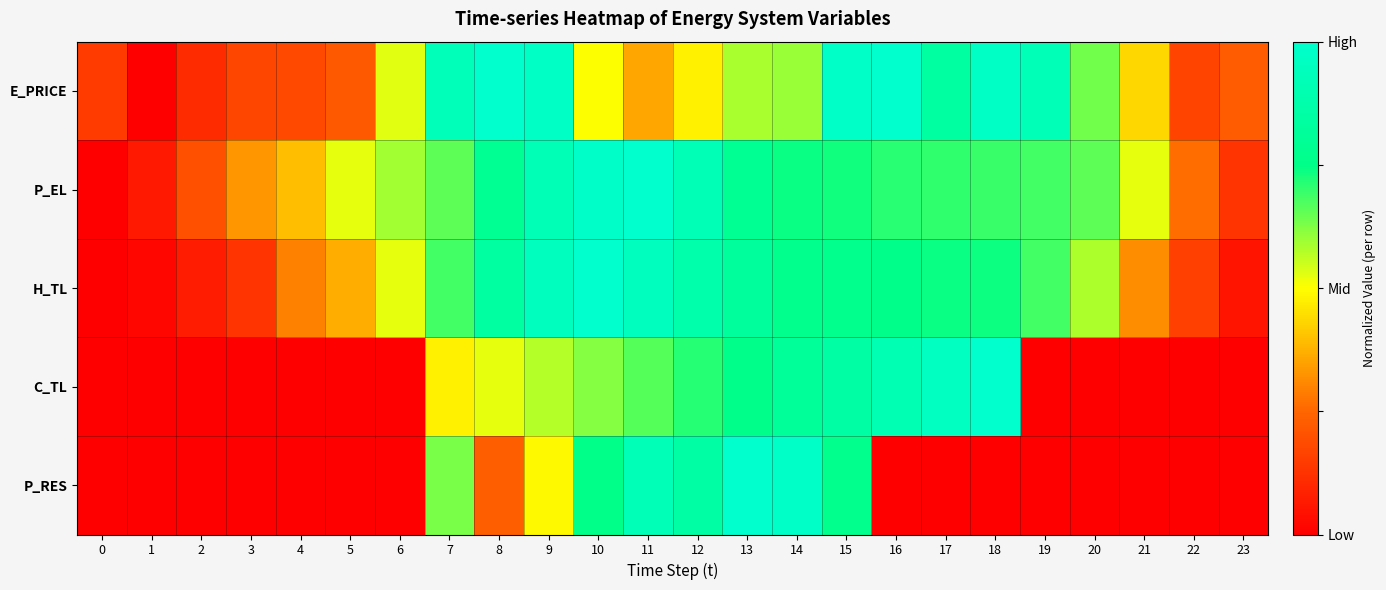

How many series are shown in this chart?

5